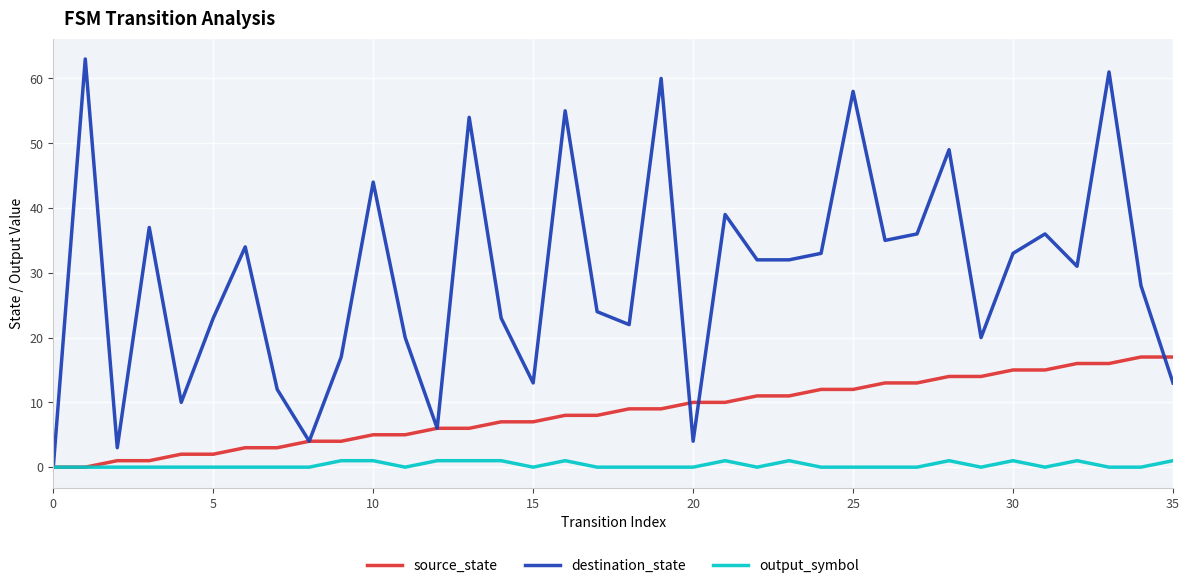

How many lines are shown in the chart?

3